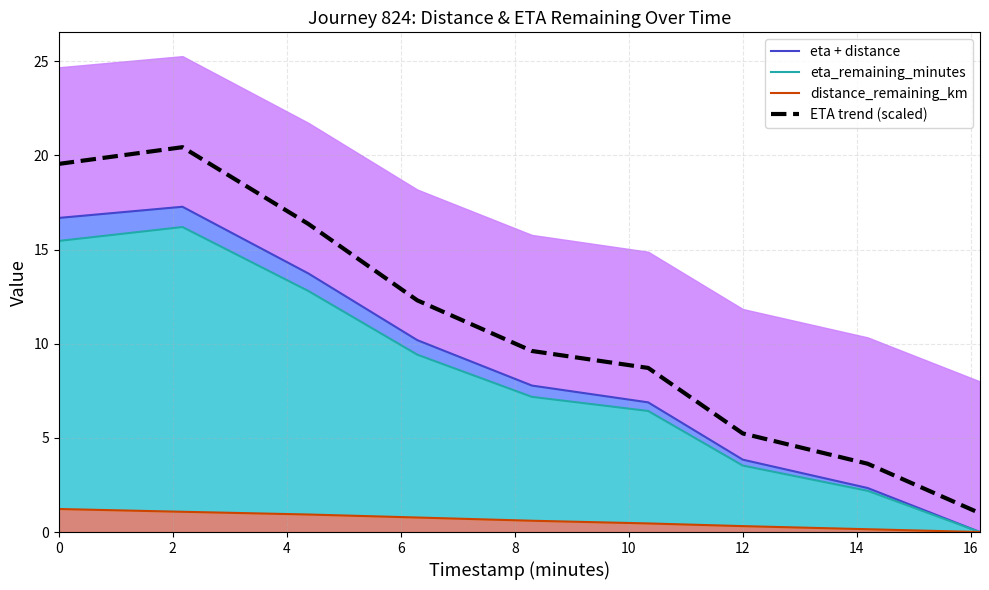

What is the approximate value of eta + distance at 0?

16.7